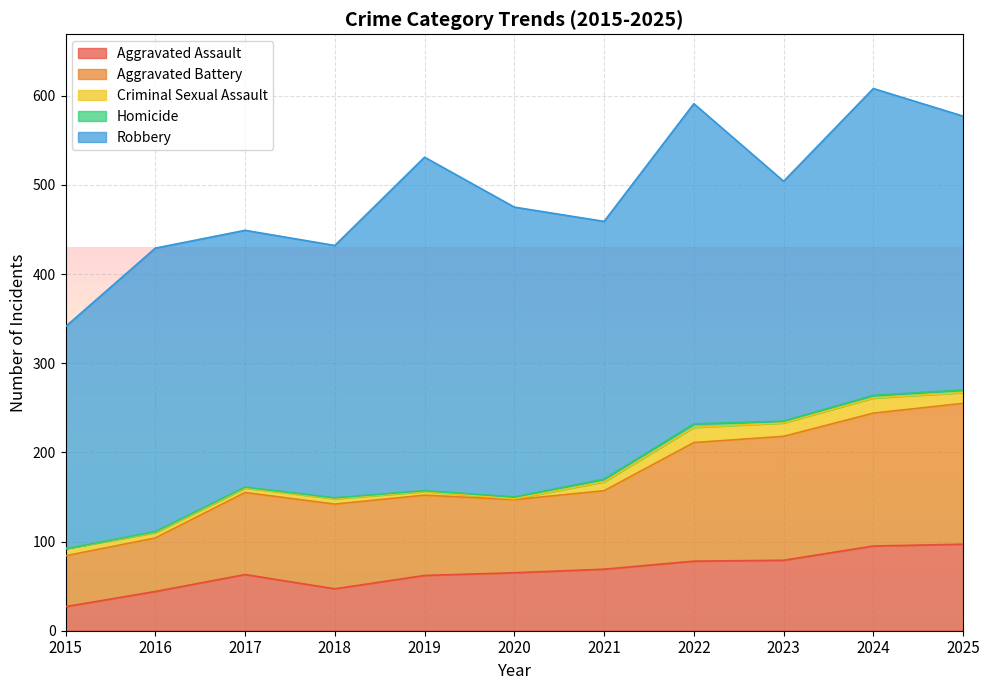

The value of Aggravated Assault at 2021 is 117. True or false?

False